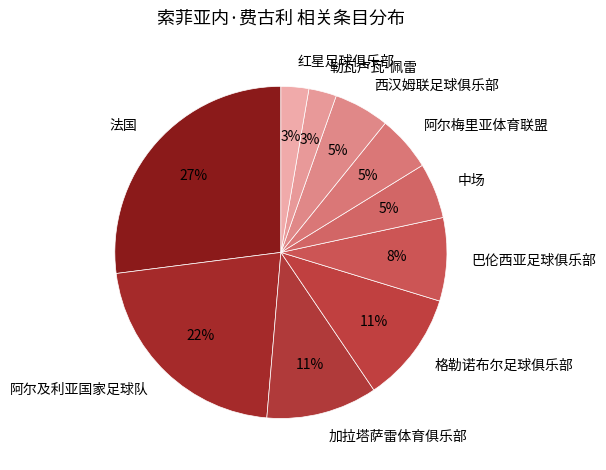

Is there a majority slice in this chart?

No